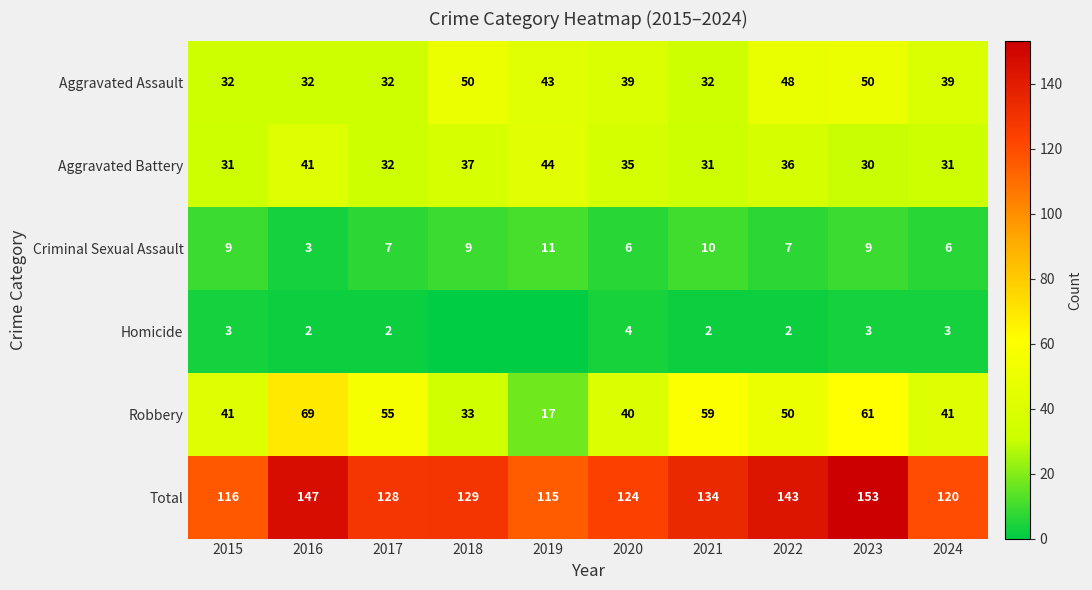

What is the difference between the second highest and second lowest values in the Aggravated Assault series?

18